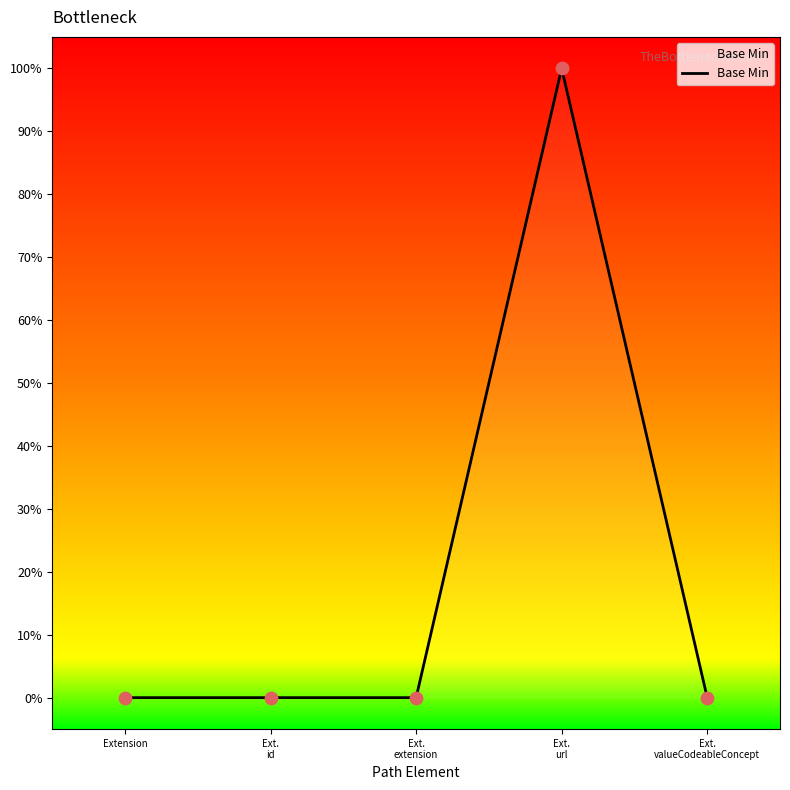

Between Extension and Ext.
extension, which is larger?

Extension